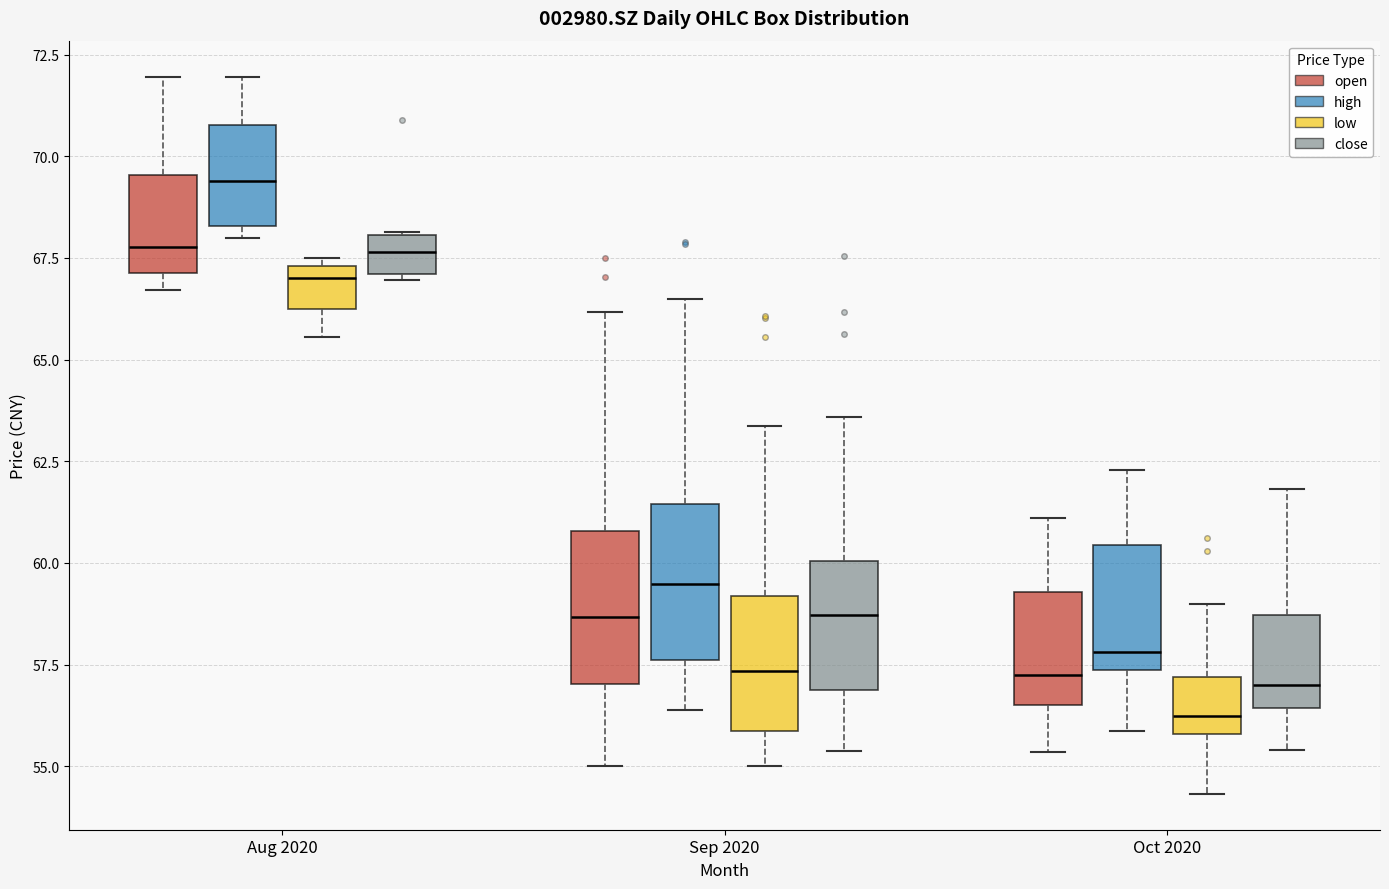

Where is the lower edge of the box for Sep 2020 (open) on the y-axis? The values are not printed on the chart, so give them approximately, as read against the axis.

57.0